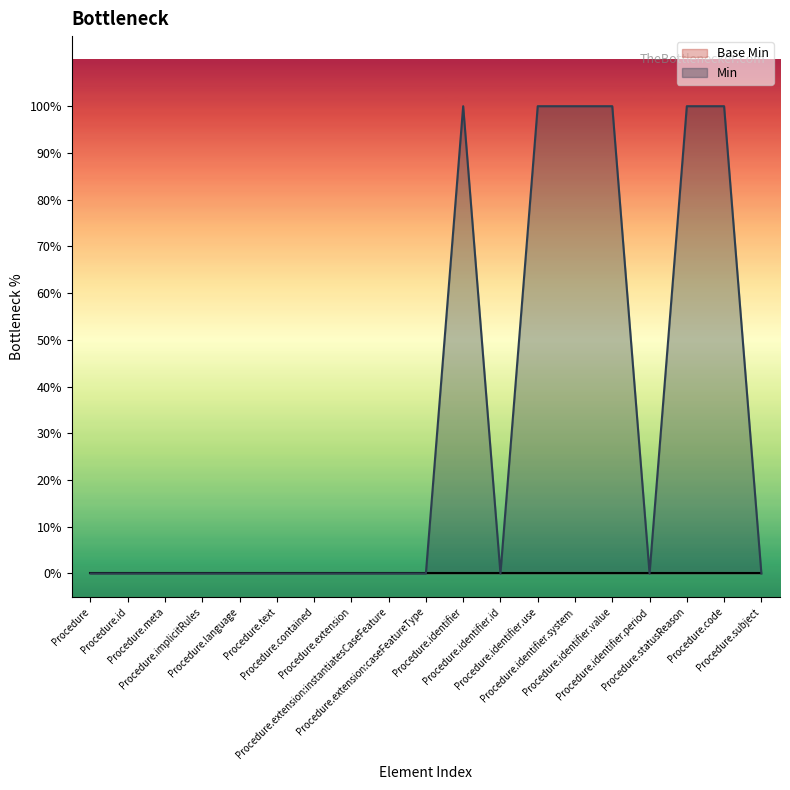

List the labels in order of value, largest first.

Procedure.identifier, Procedure.identifier.use, Procedure.identifier.system, Procedure.identifier.value, Procedure.statusReason, Procedure.code, Procedure, Procedure.id, Procedure.meta, Procedure.implicitRules, Procedure.language, Procedure.text, Procedure.contained, Procedure.extension, Procedure.extension:instantiatesCaseFeature, Procedure.extension:caseFeatureType, Procedure.identifier.id, Procedure.identifier.period, Procedure.subject